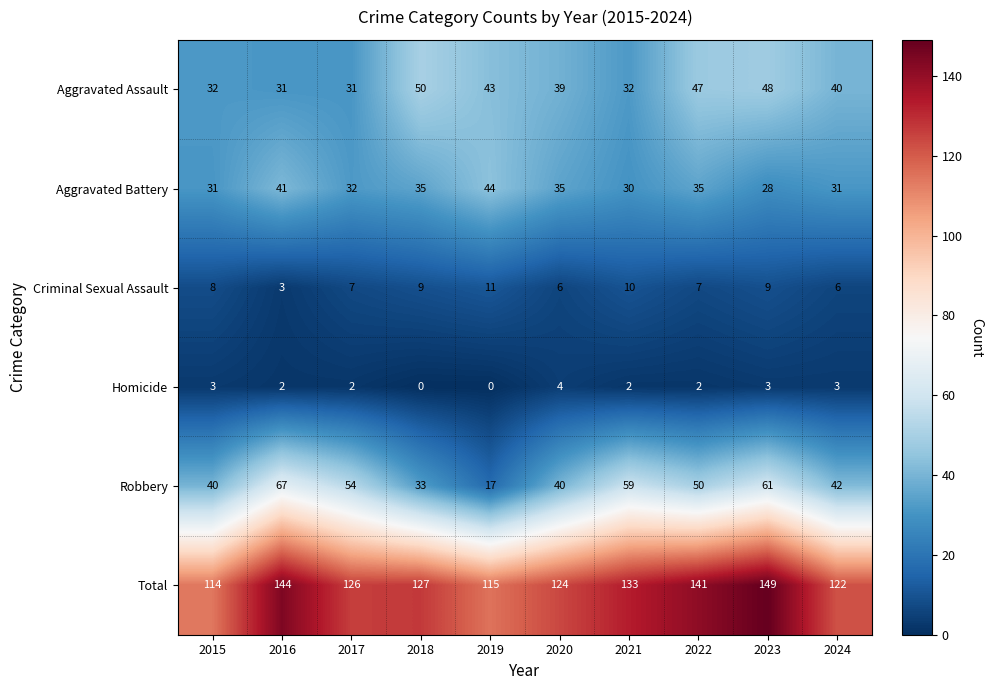

What is the difference between the maximum and minimum values in the Criminal Sexual Assault series?

8